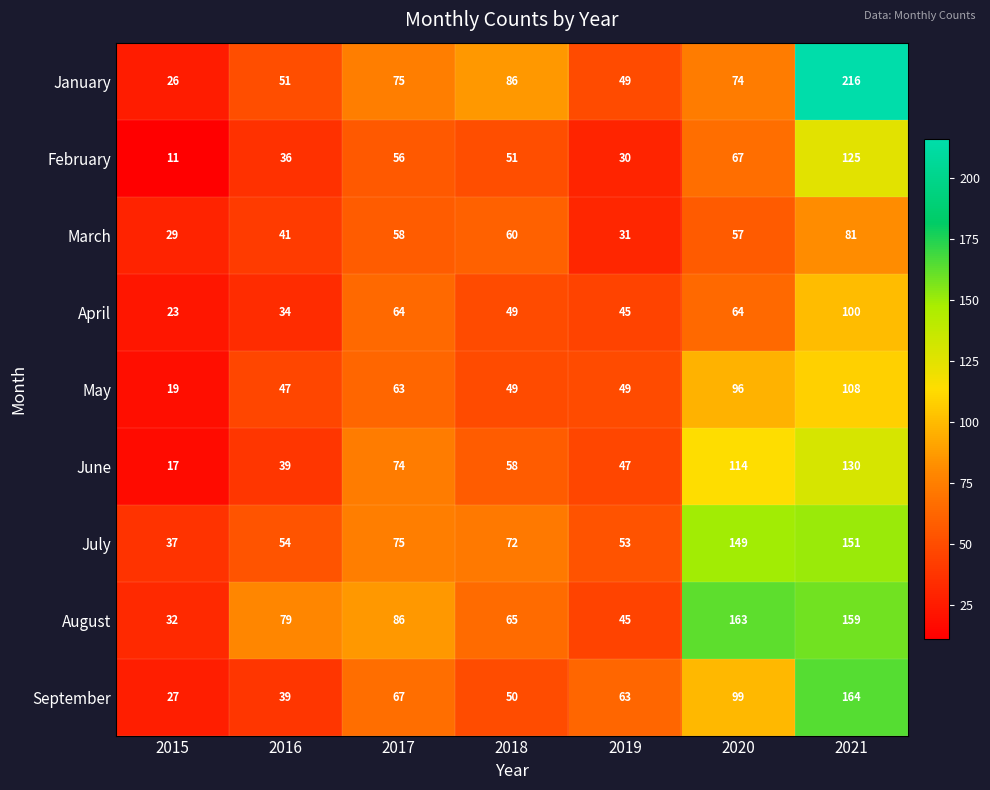

Which series has the largest range (max minus min)?

January